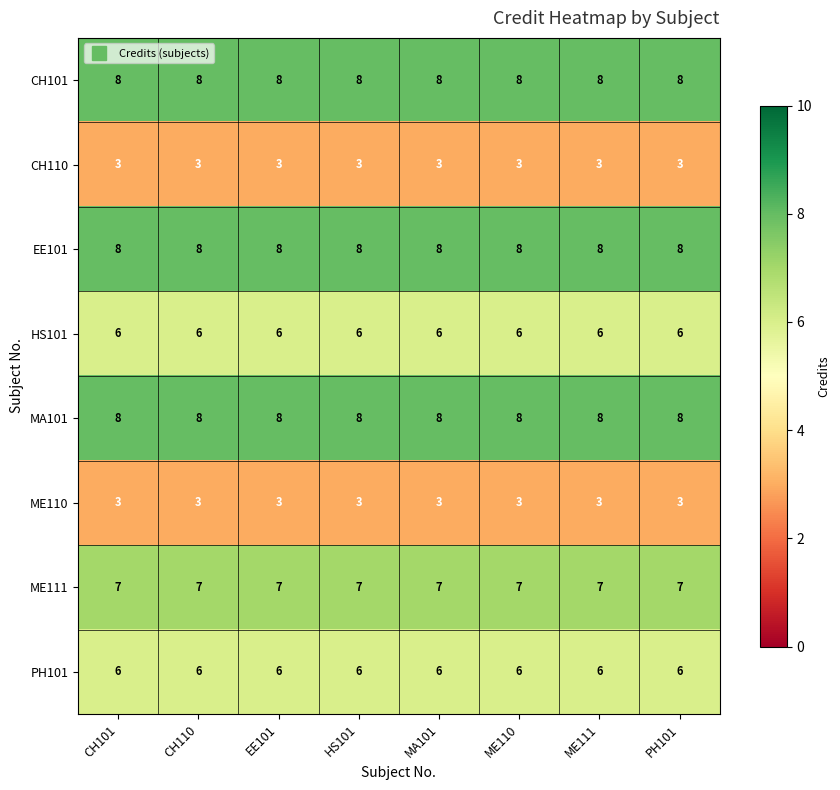

At how many categories does at least one series exceed 6?

8